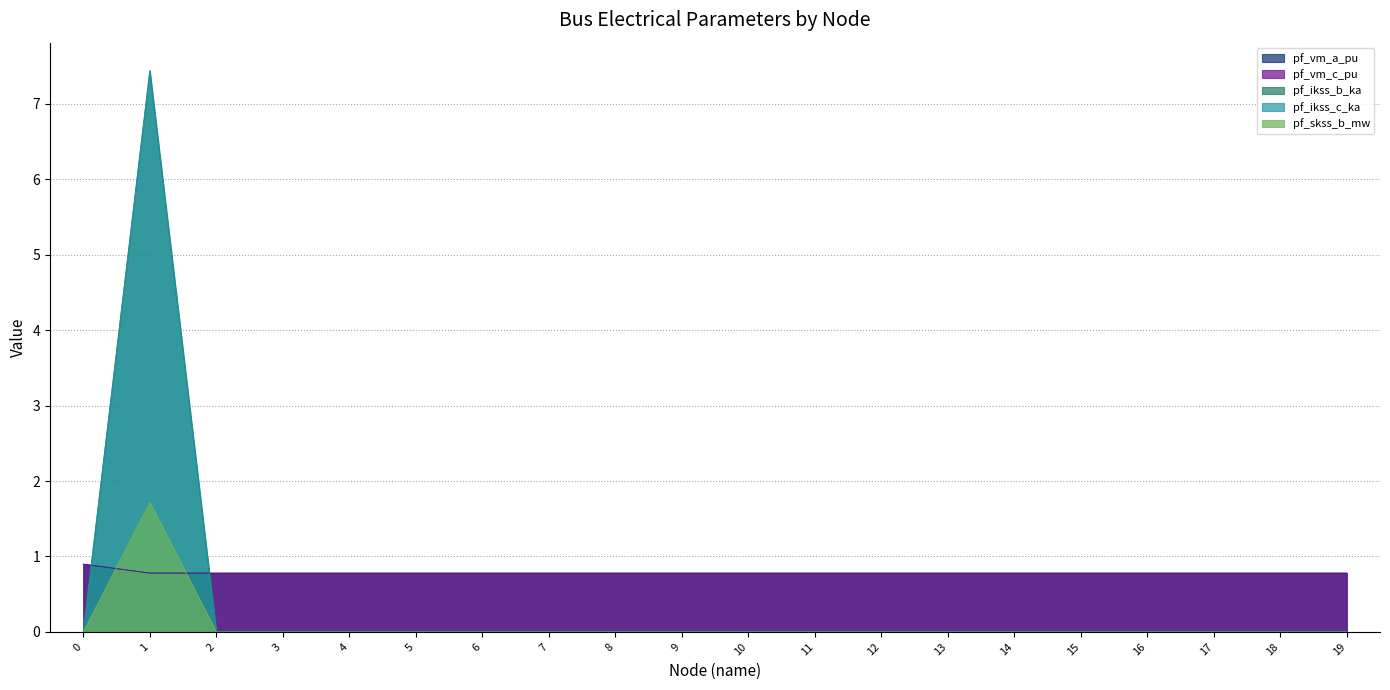

Read the pf_vm_c_pu value at 12.

0.8